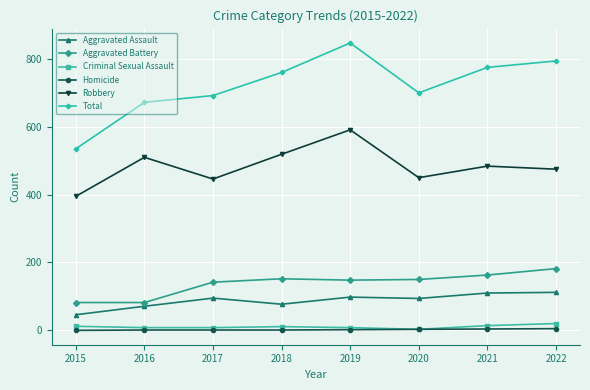

Is it true that Aggravated Battery equals 276 at 2022?

False